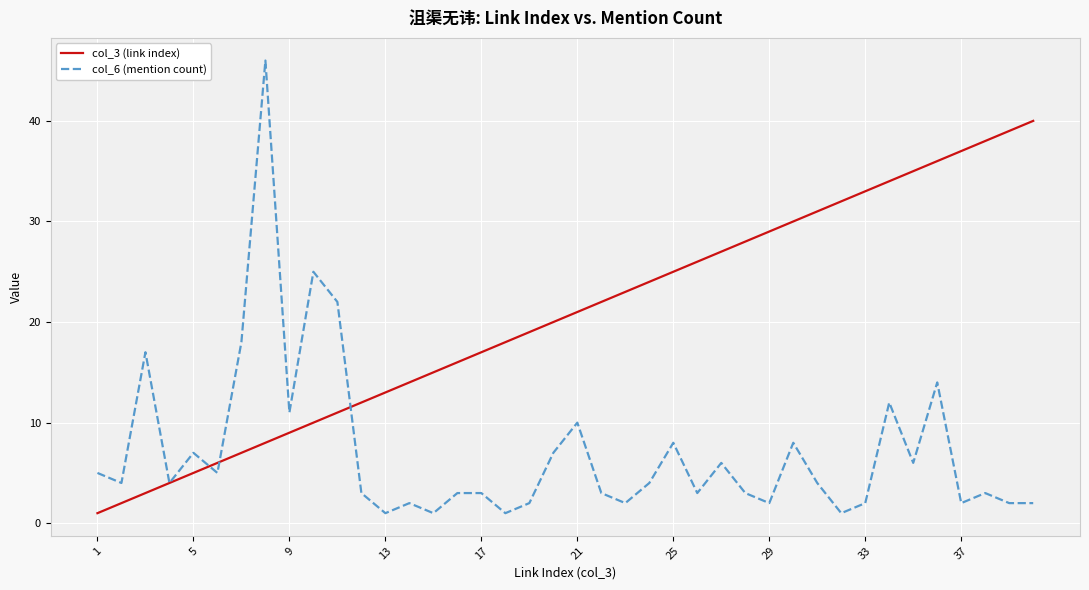

After their last crossing, which series has the higher values: col_3 (link index) or col_6 (mention count)?

col_3 (link index)